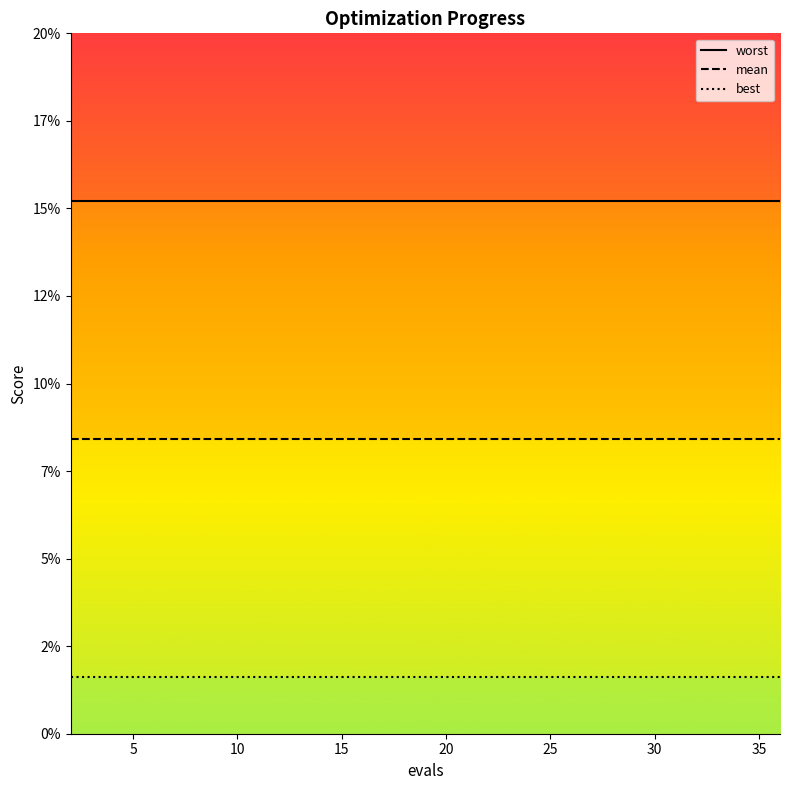

What is the label of the 6th point from the left?

25